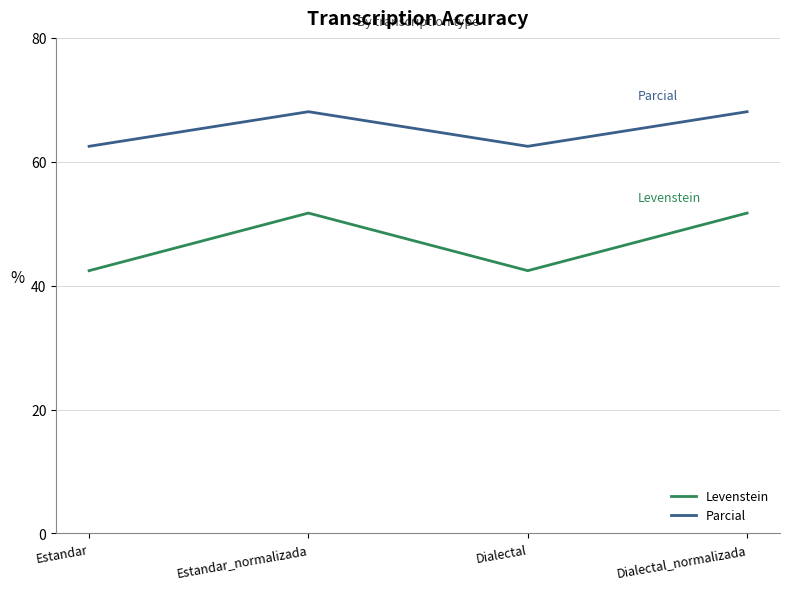

Which series has the largest range (max minus min)?

Levenstein